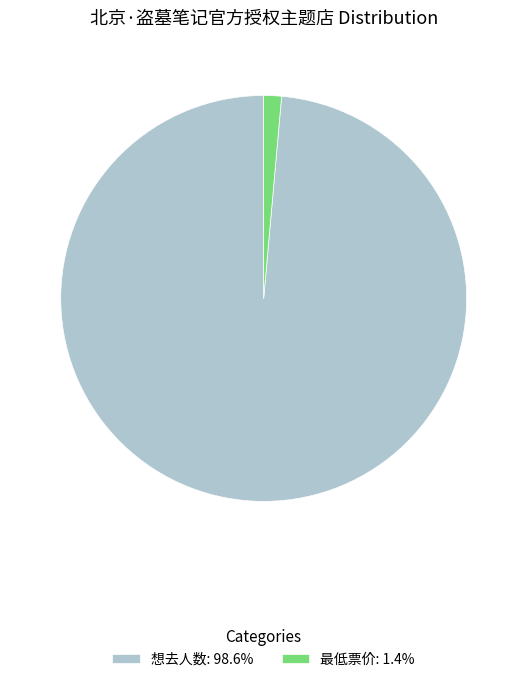

The 最低票价 slice represents 11% of the pie. True or false?

False